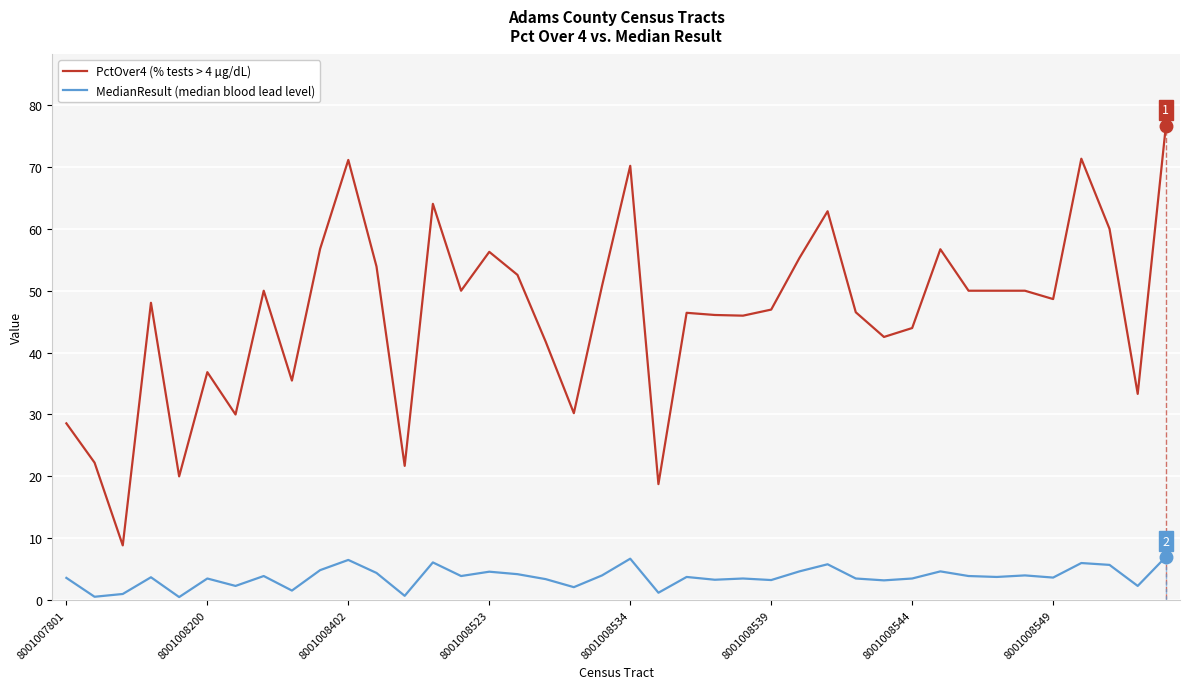

Which series has the largest total across all categories?

PctOver4 (% tests > 4 µg/dL)